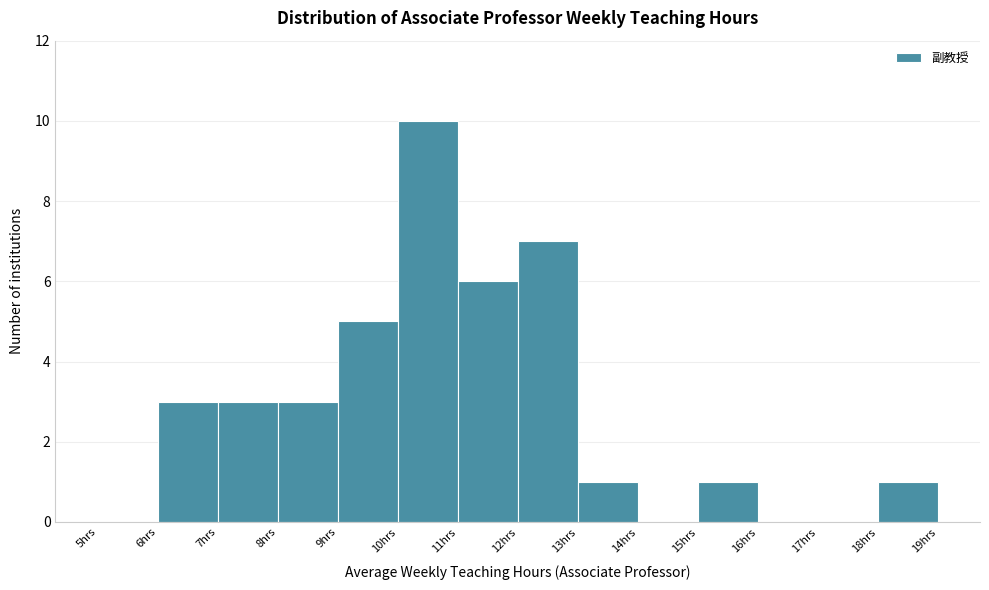

Reading left to right, transcribe this chart: for each bar, give the range it covers on the x-axis and its height. The values are not printed on the chart, so give them approximately, as read against the axis.

5 to 6: 0
6 to 7: 3
7 to 8: 3
8 to 9: 3
9 to 10: 5
10 to 11: 10
11 to 12: 6
12 to 13: 7
13 to 14: 1
14 to 15: 0
15 to 16: 1
16 to 17: 0
17 to 18: 0
18 to 19: 1